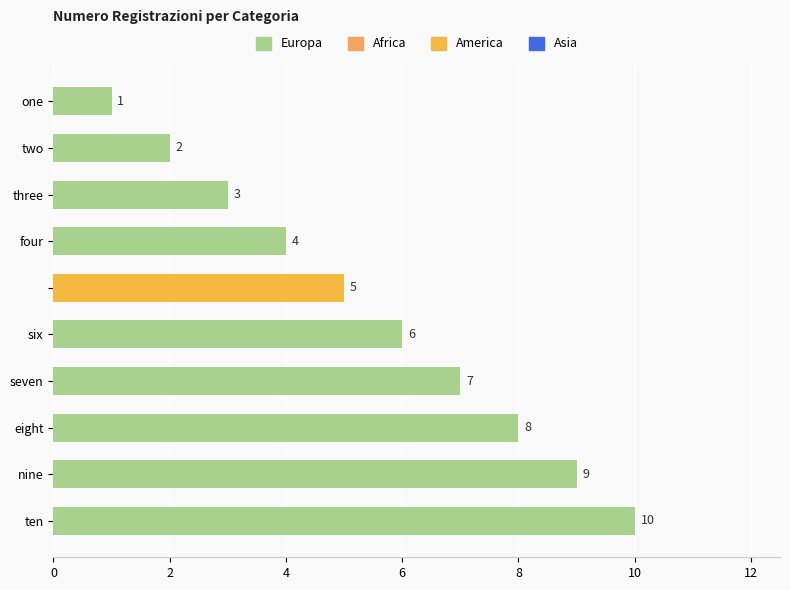

What is the maximum value shown in the chart?

10